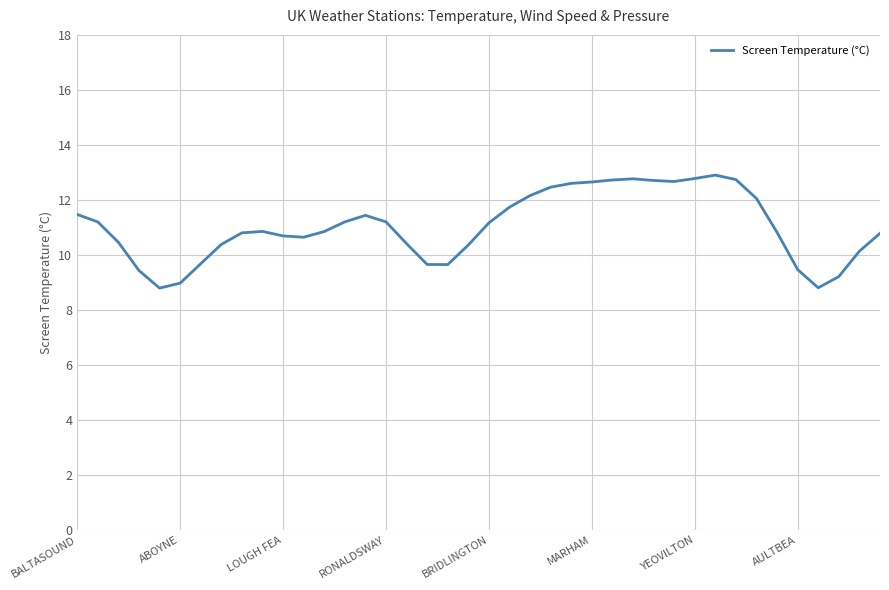

What is the difference between the maximum and minimum values?

4.1